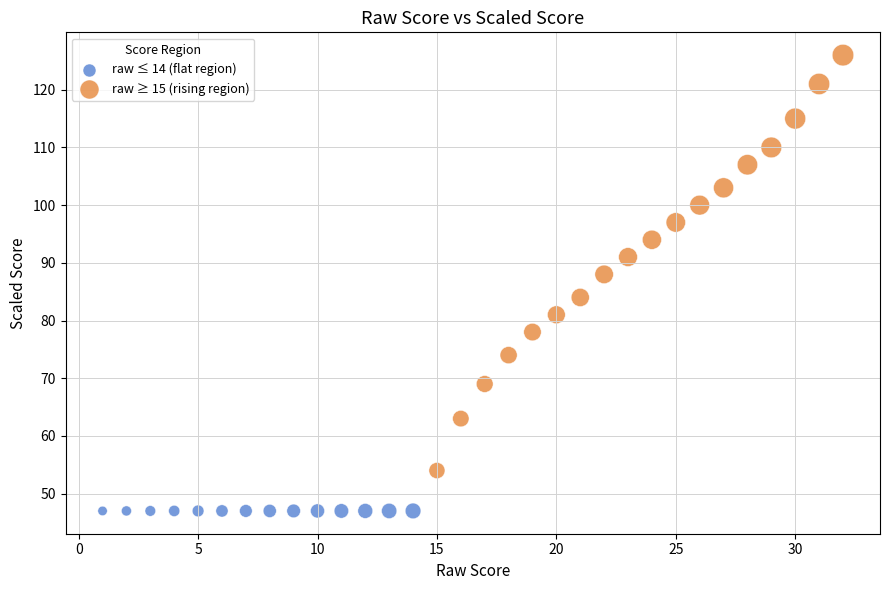

Which series contains the lowest Y value?

raw ≤ 14 (flat region)